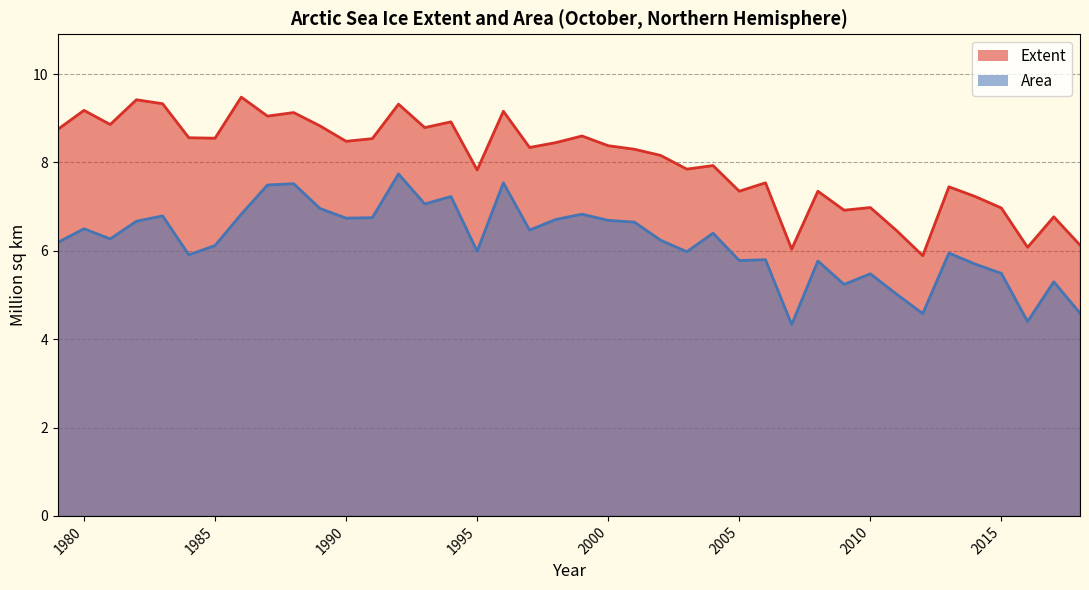

The value of area at 1997 is 6.5. True or false?

True